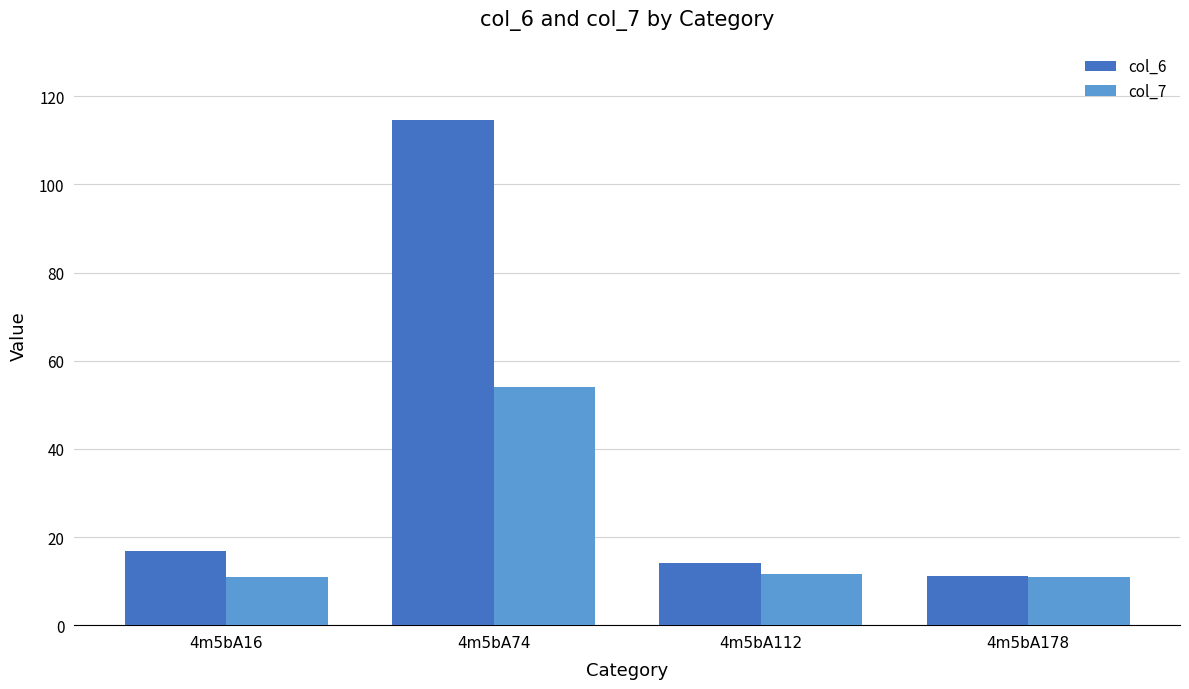

Which series has the largest range (max minus min)?

col_6